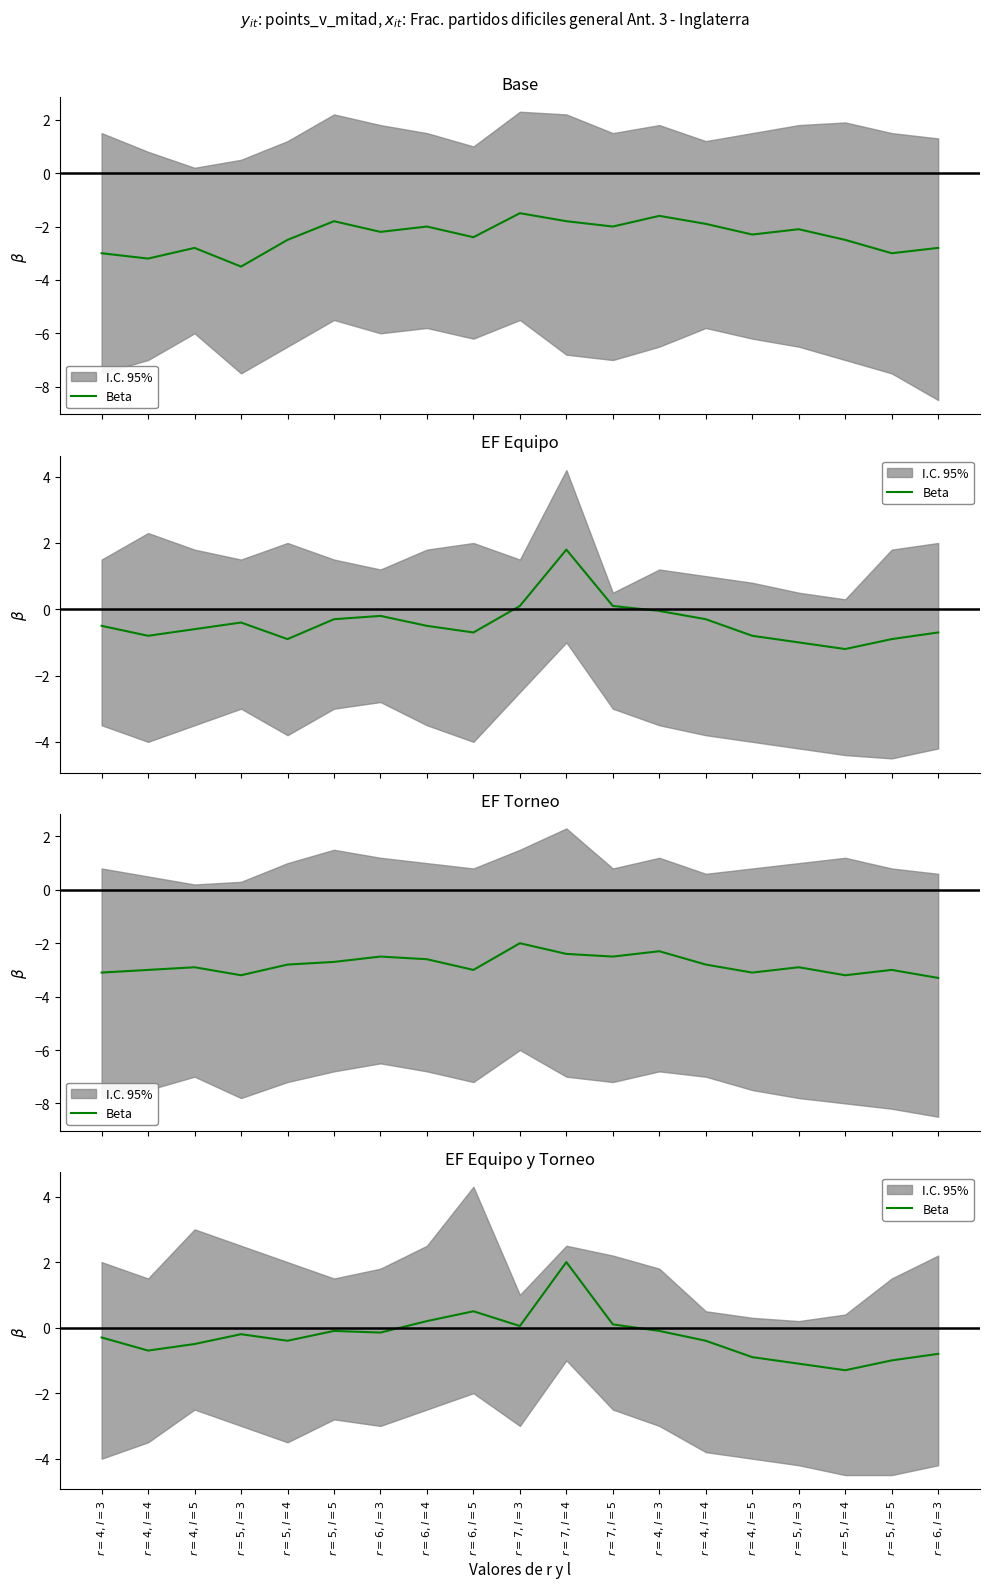

What is the greatest value displayed?

2.0